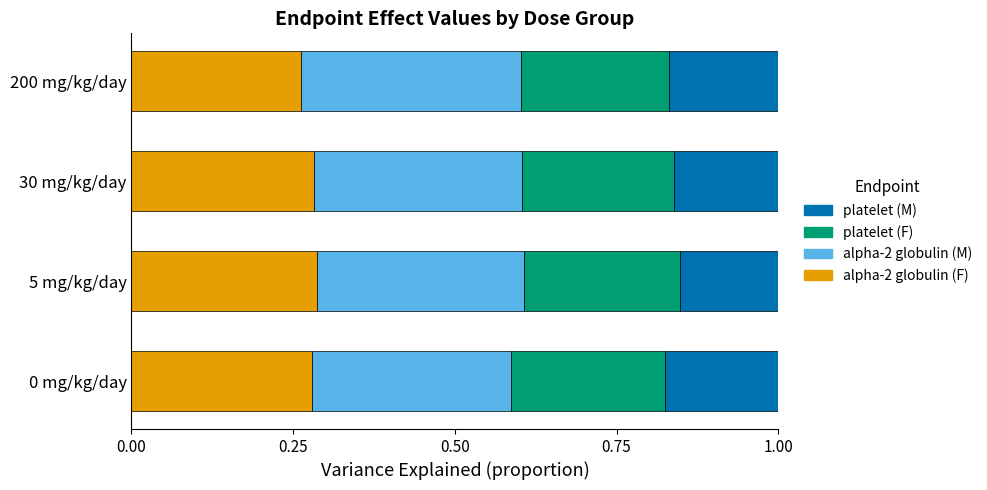

What is the total value across all series at 5 mg/kg/day?

1.0